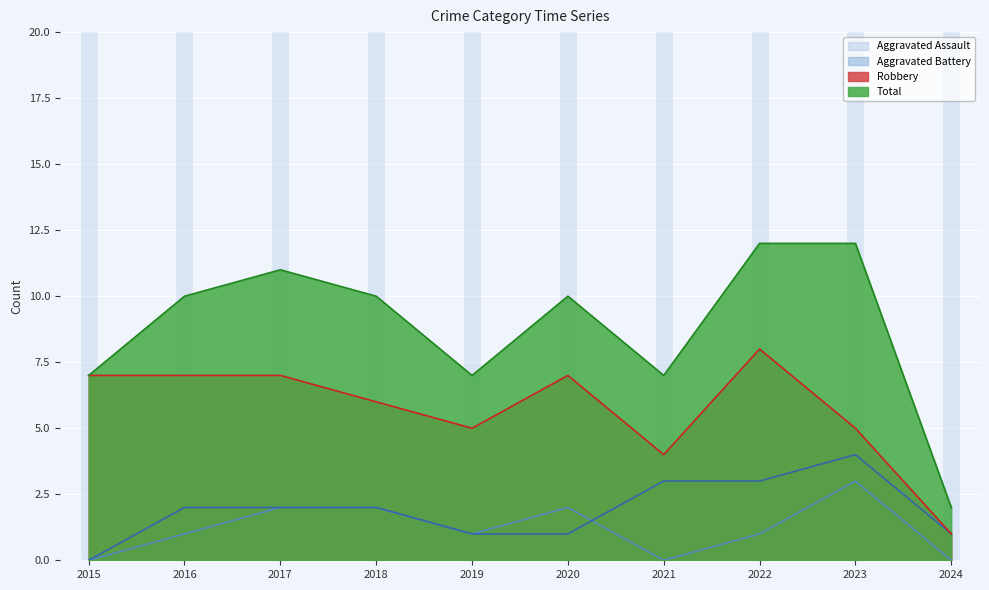

Reading left to right, list all the values displayed in this chart.

Aggravated Assault: 0	1	2	2	1	2	0	1	3	0
Aggravated Battery: 0	2	2	2	1	1	3	3	4	1
Robbery: 7	7	7	6	5	7	4	8	5	1
Total: 7	10	11	10	7	10	7	12	12	2